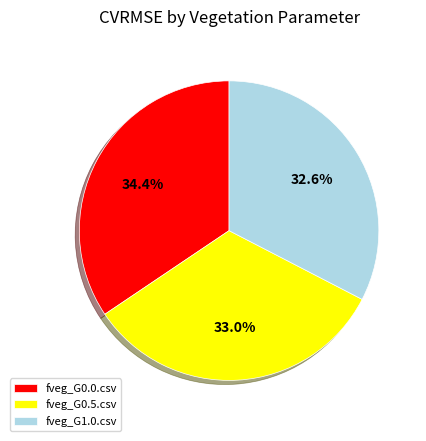

Which category has the biggest portion of the pie?

fveg_G0.0.csv